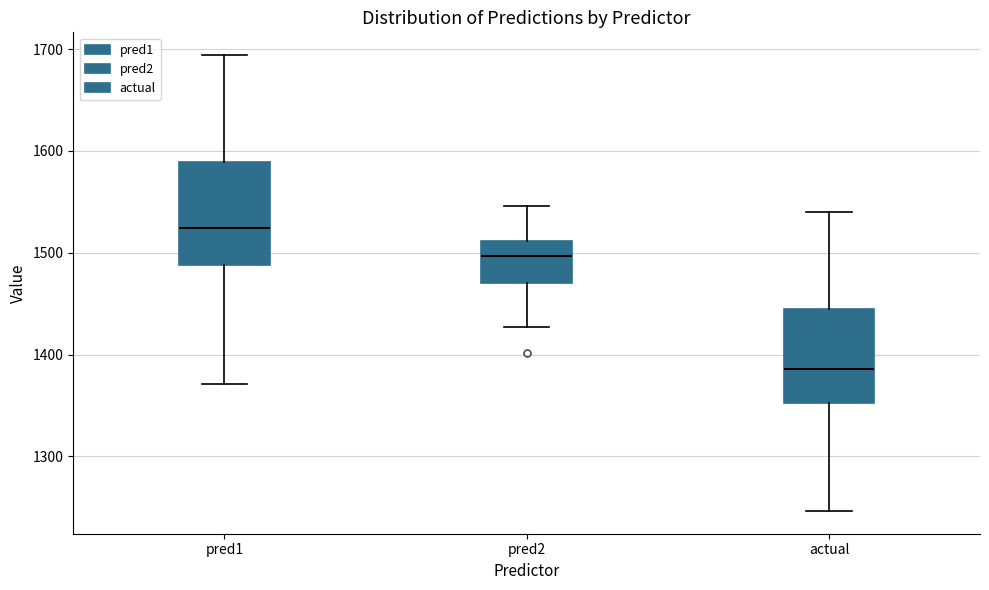

Reading left to right, transcribe this box plot: for each box, give where its median line is, the range the box spans, and where its two whiskers end, as read against the y-axis. The values are not printed on the chart, so give them approximately, as read against the axis.

pred1: median 1520, box 1490 to 1590, whiskers 1370 to 1690
pred2: median 1500, box 1470 to 1510, whiskers 1430 to 1550
actual: median 1390, box 1350 to 1440, whiskers 1250 to 1540